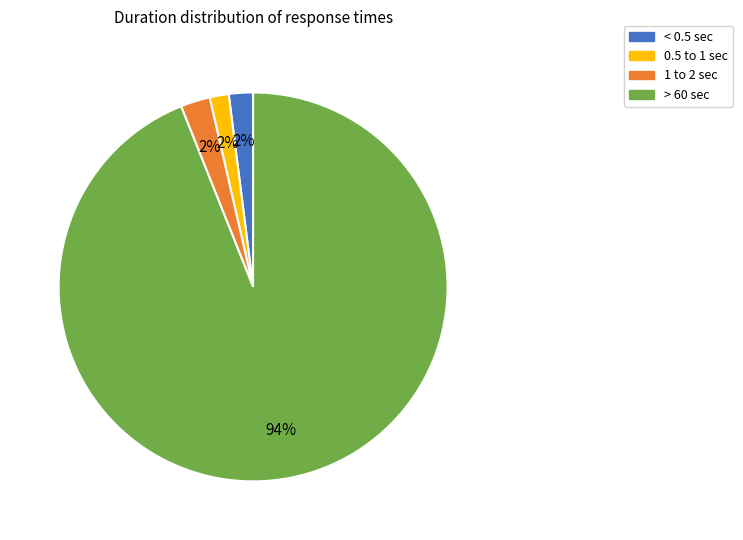

How many slices are in this pie chart?

4